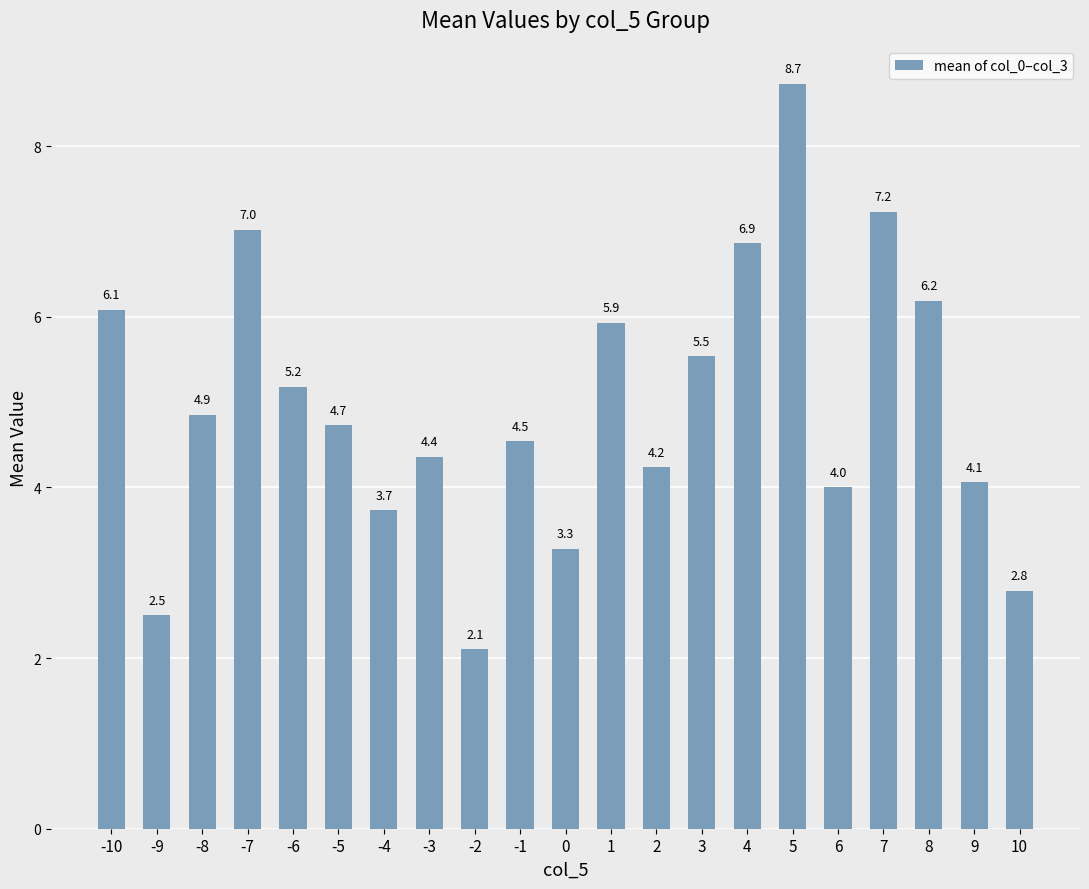

What is the average value?

5.0